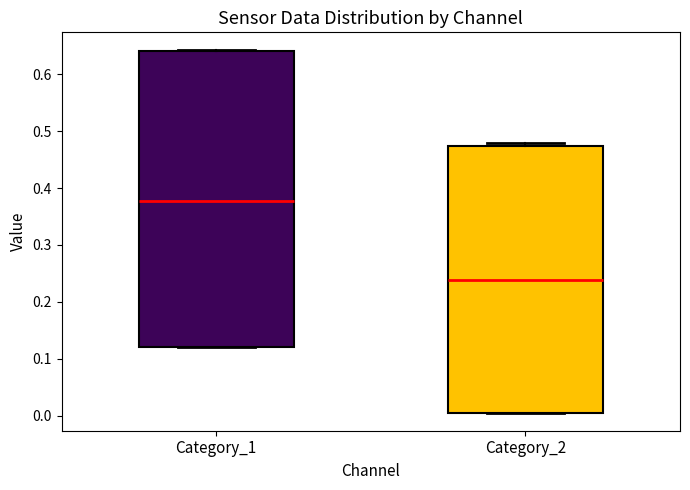

Reading left to right, read every box against the y-axis: the position of its median line, the range the box covers, and the ends of its whiskers. The values are not printed on the chart, so give them approximately, as read against the axis.

Category_1: median 0.38, box 0.12 to 0.64, whiskers 0.12 to 0.64
Category_2: median 0.24, box 0.01 to 0.47, whiskers 0.01 to 0.48